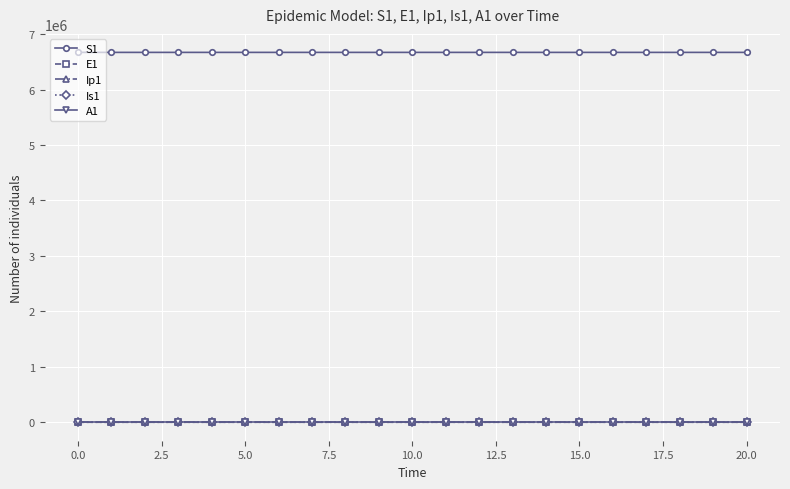

Which series has the largest total across all categories?

S1